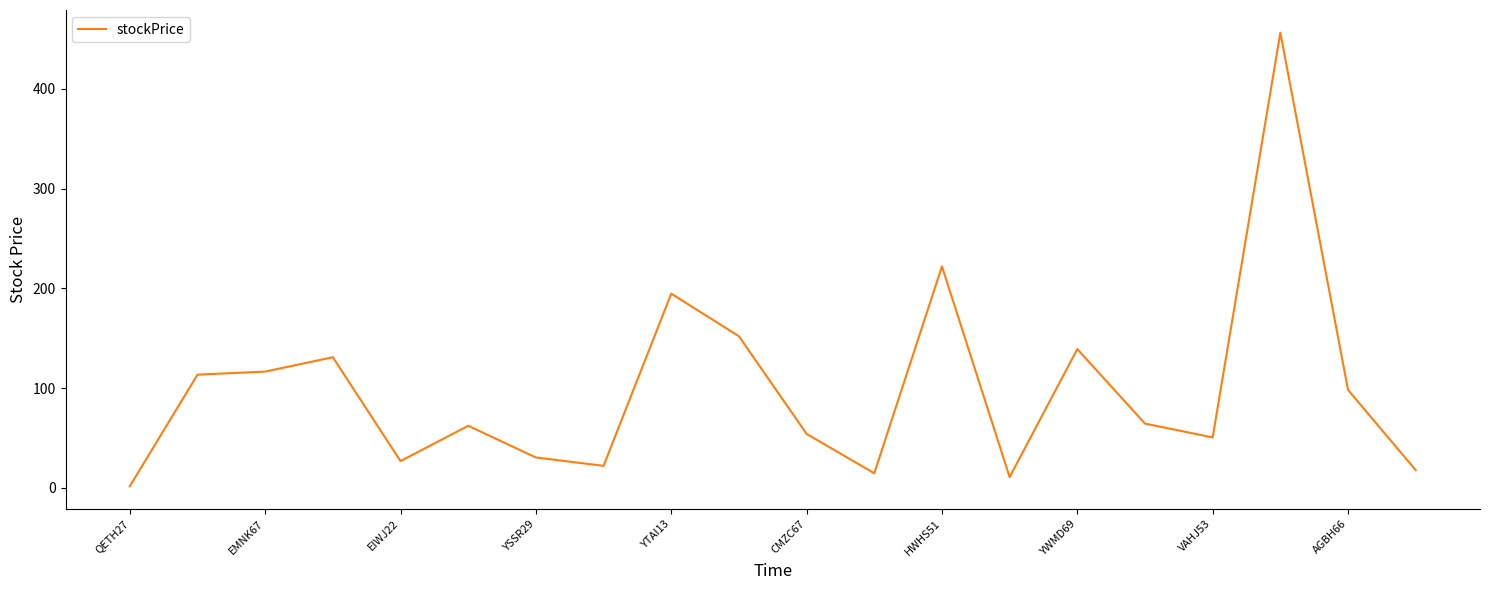

What is the difference between the maximum and minimum values?

454.9